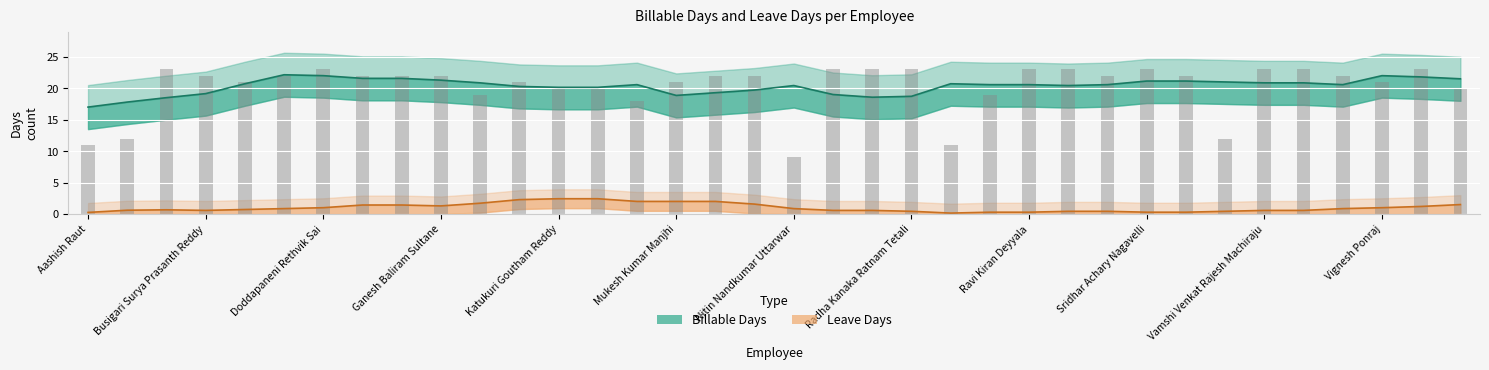

Read the value at Prem Prakash, to the nearest 10.

20